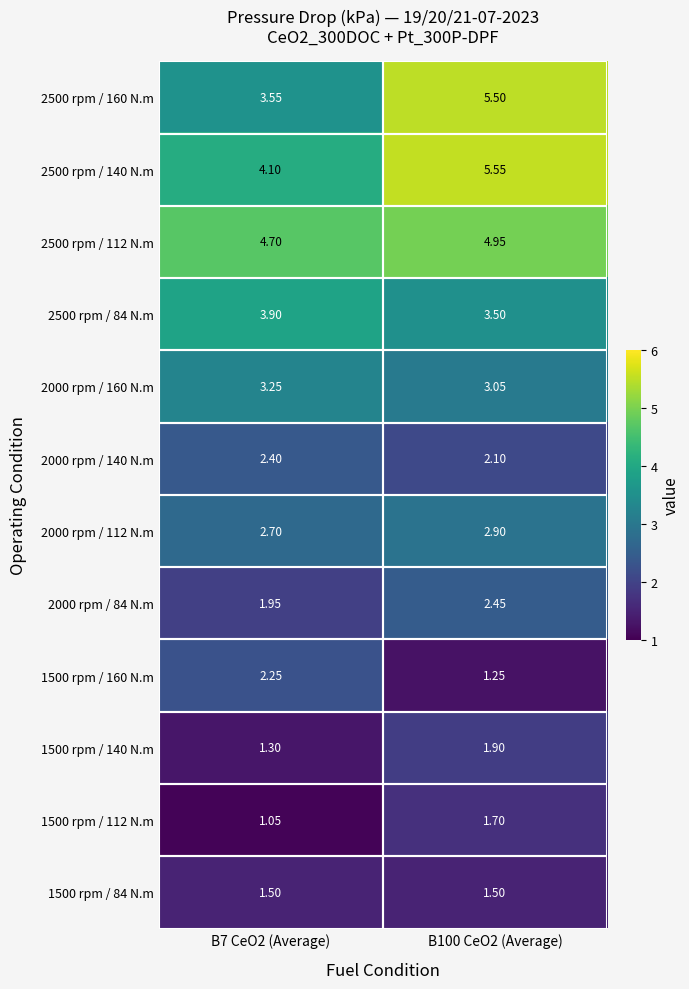

Is the value of 1500 rpm / 84 N.m at B100 CeO2 (Average) greater than the value of 2000 rpm / 112 N.m at B100 CeO2 (Average)?

No